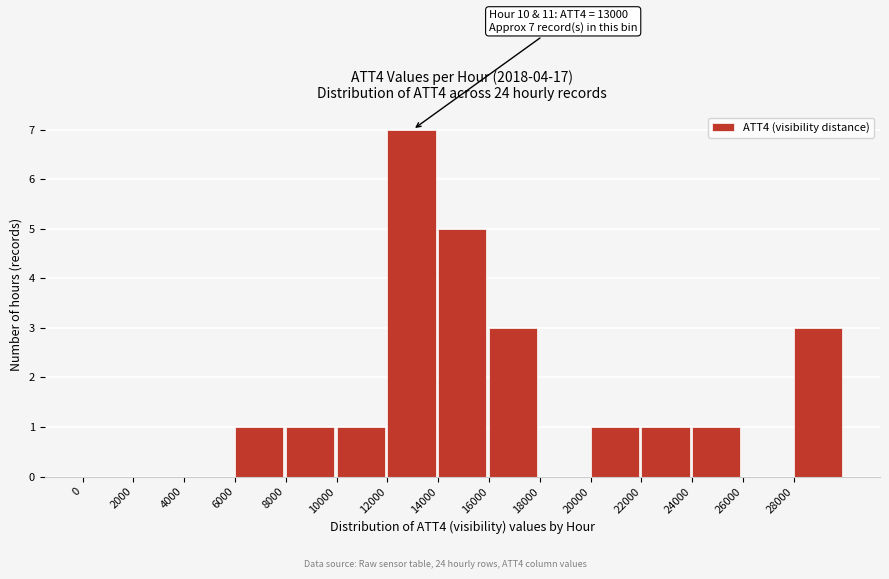

Over which range of the x-axis is the bar tallest?

12000 to 14000